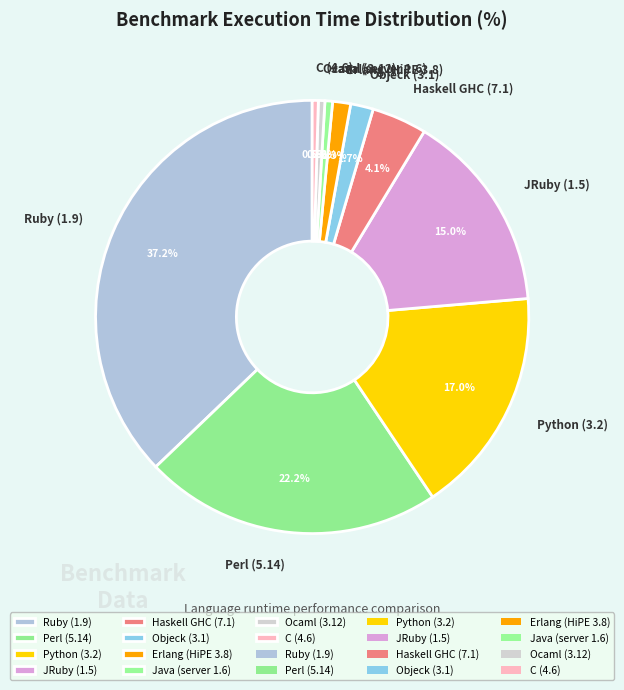

True or false: Haskell GHC (7.1) accounts for 4% of the total.

True